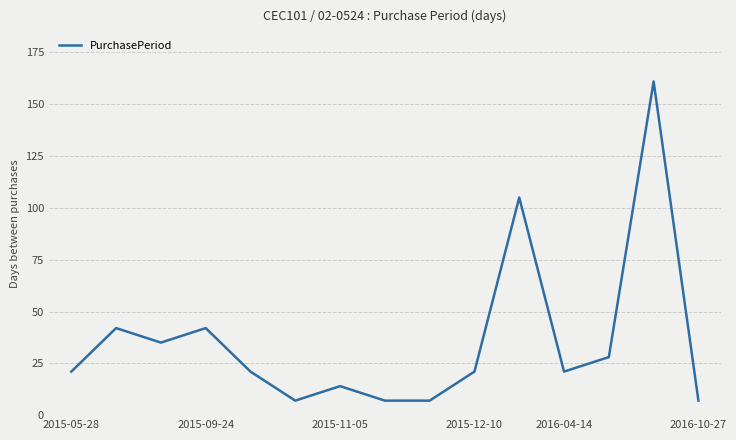

What is the greatest value displayed?

161